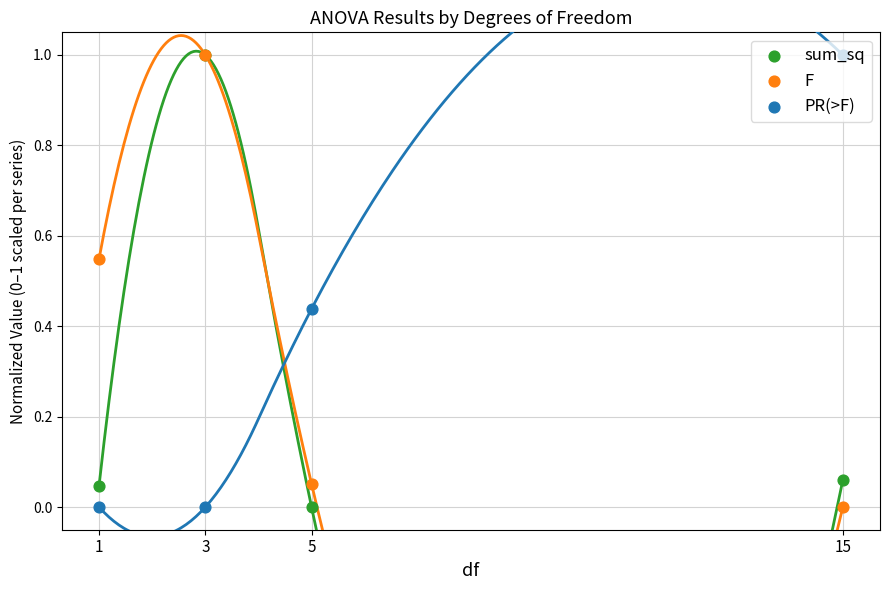

Which series has the widest spread of Y values?

sum_sq